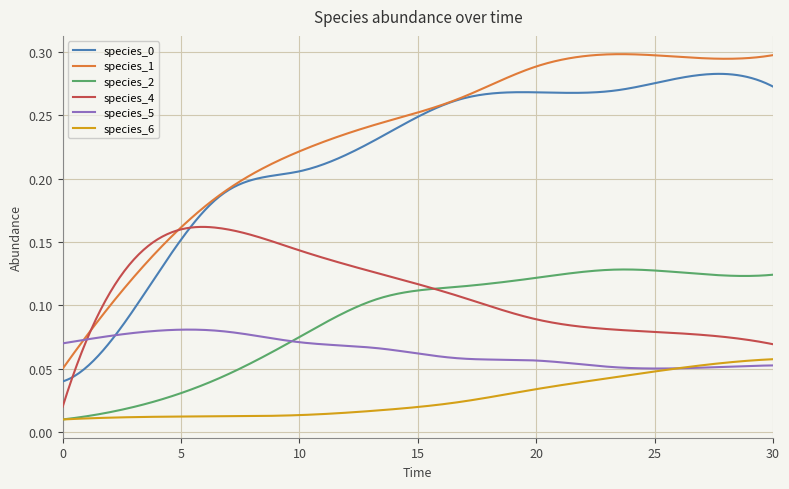

Which series has the largest total across all categories?

species_1